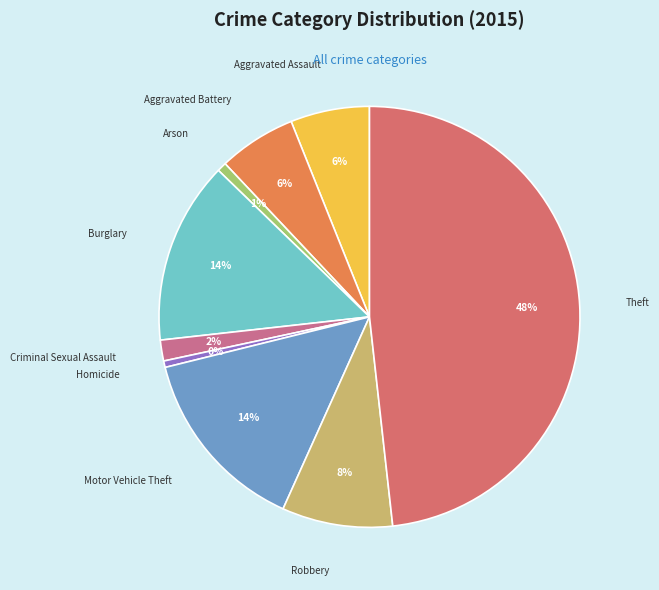

How many segments does this pie chart have?

9